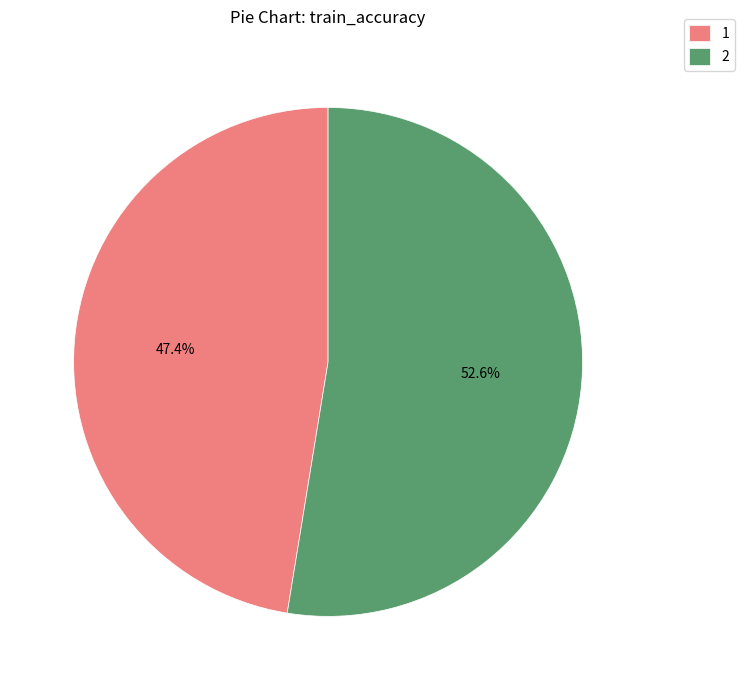

What percentage is NOT represented by 2?

47.4%